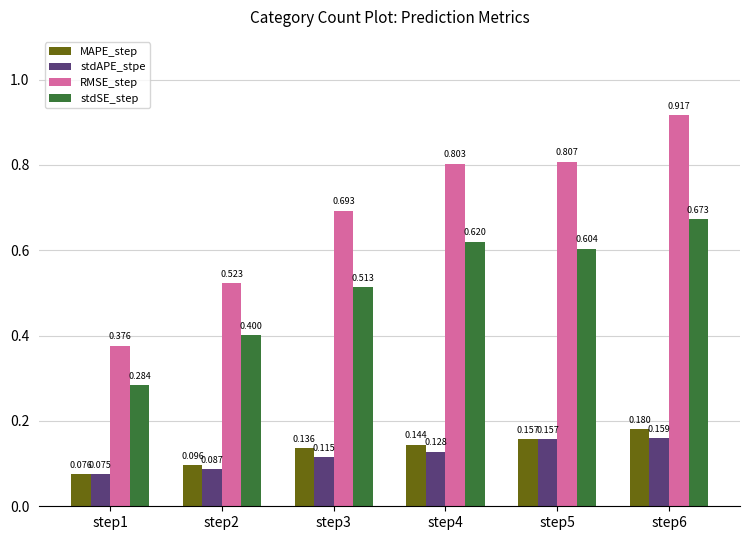

At which category does the chart reach its minimum across all series?

step1